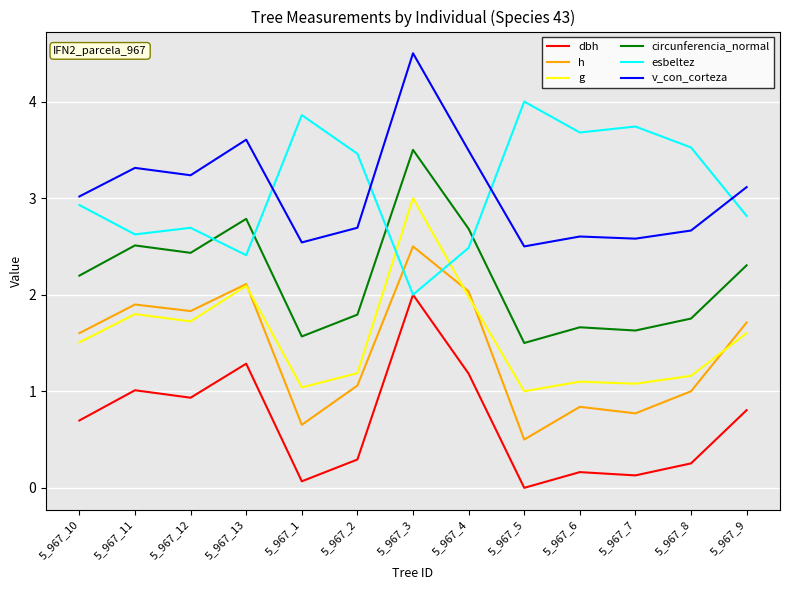

Rank the series by their maximum value, from lowest to highest.

dbh, h, g, circunferencia_normal, esbeltez, v_con_corteza